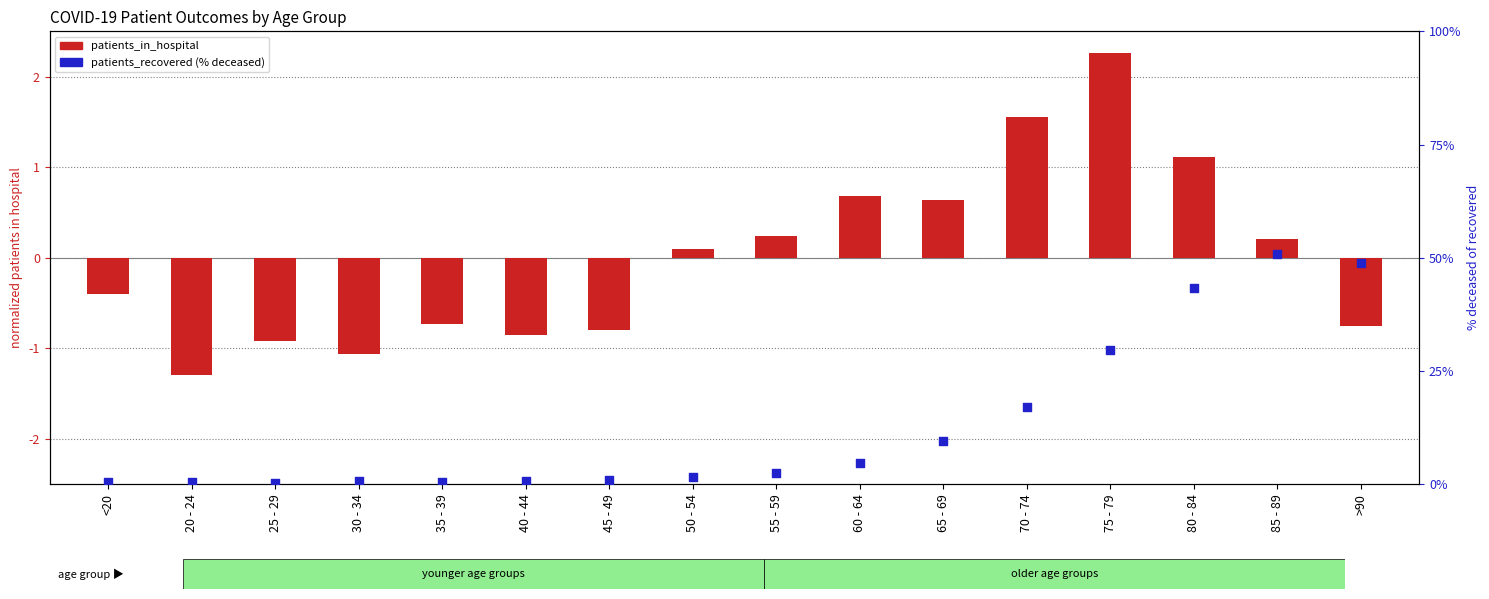

At how many categories does at least one series exceed 7?

6